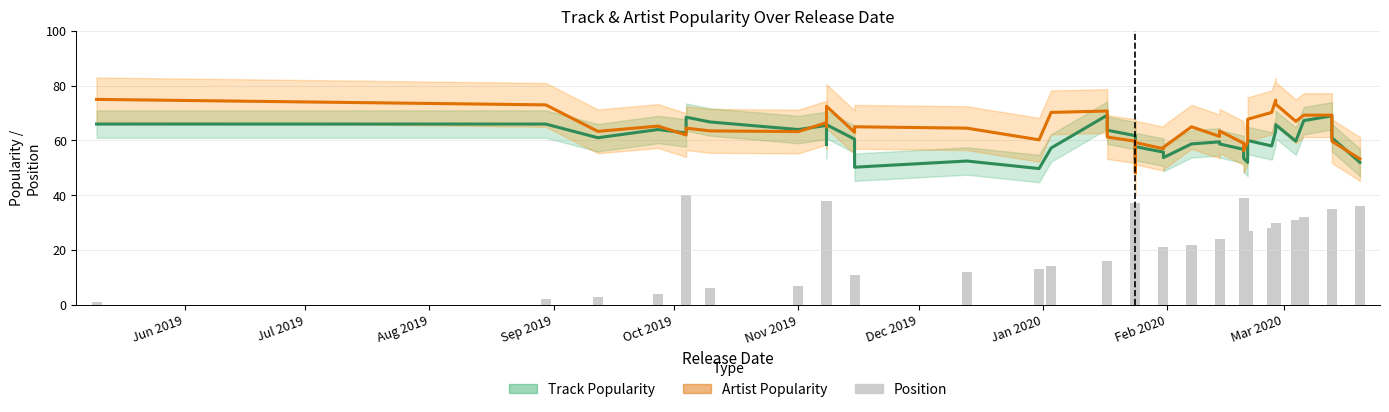

What value does the Position series have at Oct 2019?

5.0